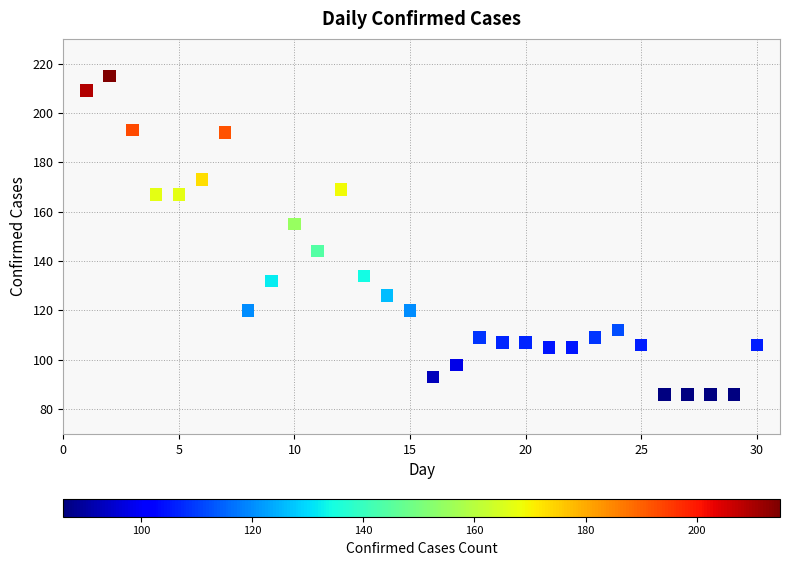

What is the range of Y values (max minus min)?

129